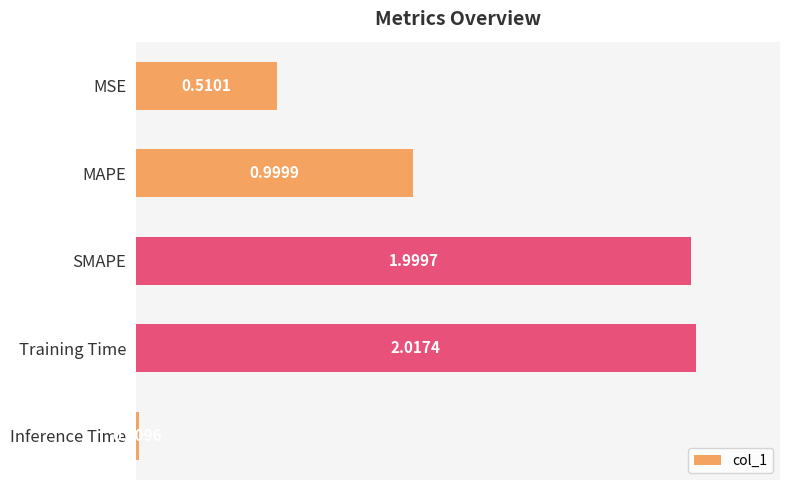

Which category has the highest value across all series?

Training Time